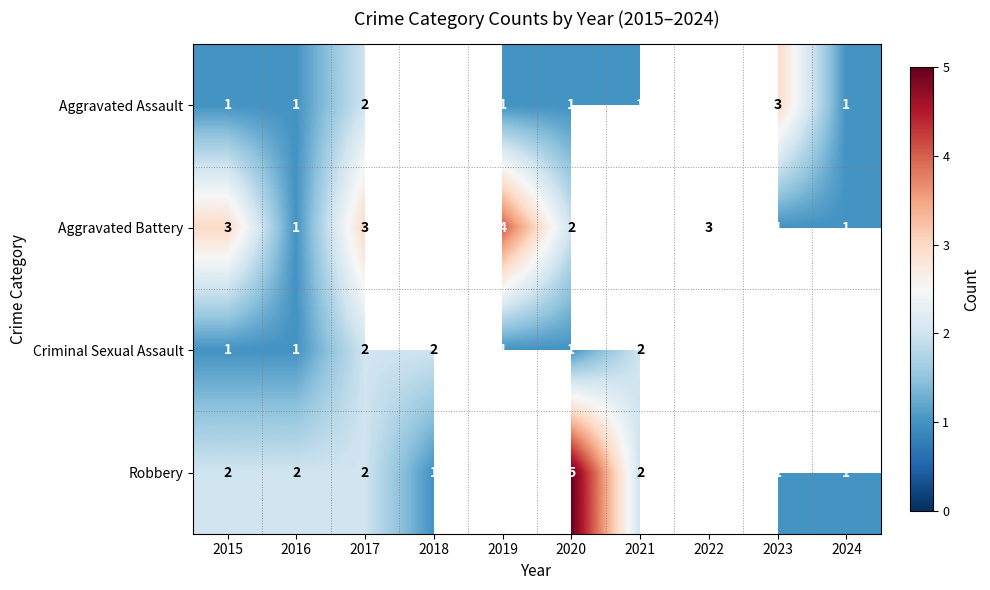

At which category does the chart reach its peak across all series?

2020